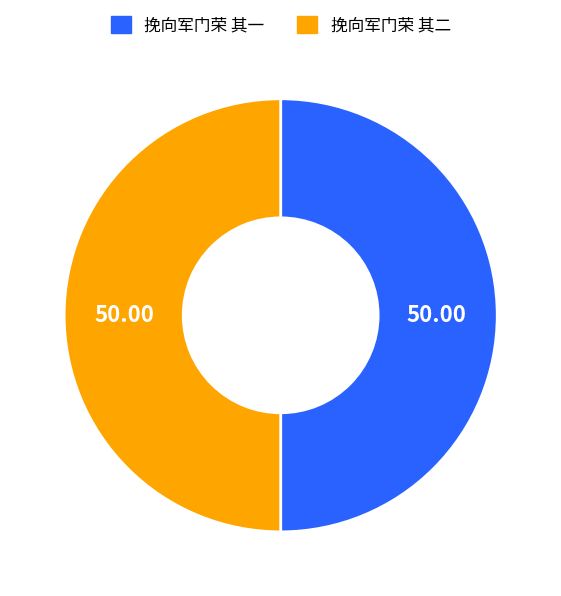

Approximately how many times larger is the value at 挽向军门荣 其二 compared to 挽向军门荣 其一?

1.0